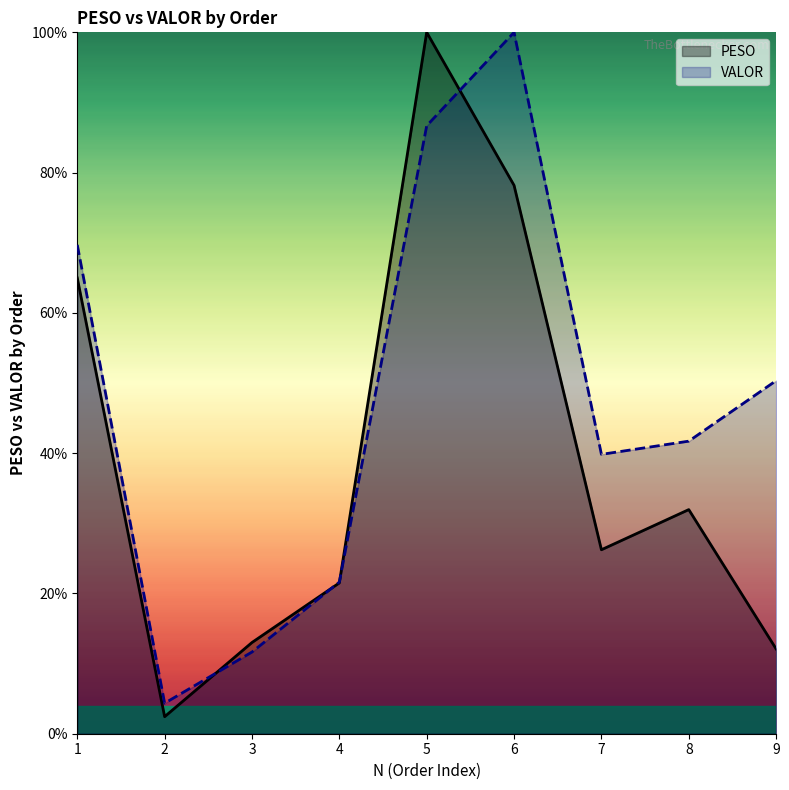

Between 9 and 1, which is larger?

1